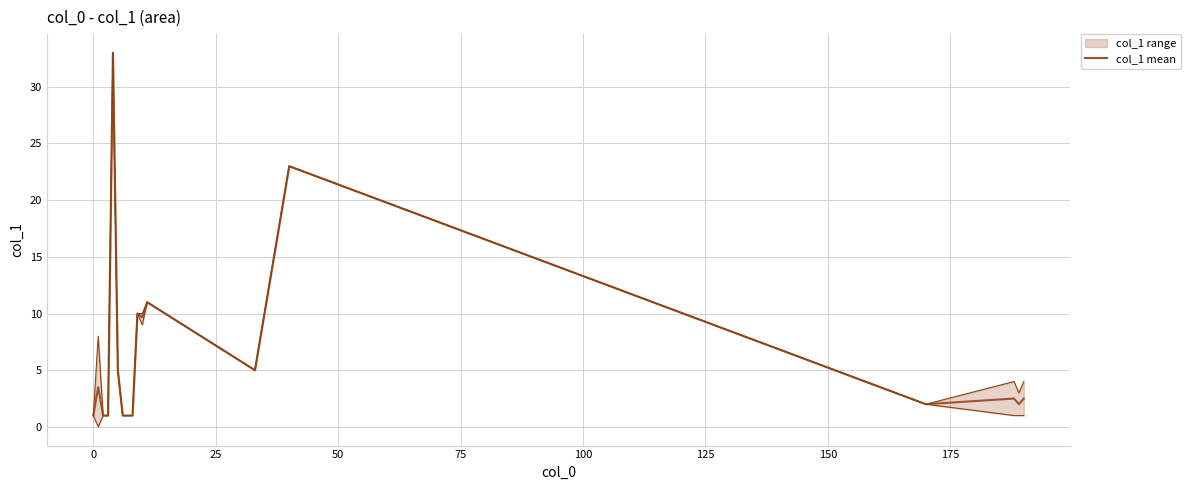

What is the maximum value for col_1 mean?

33.0